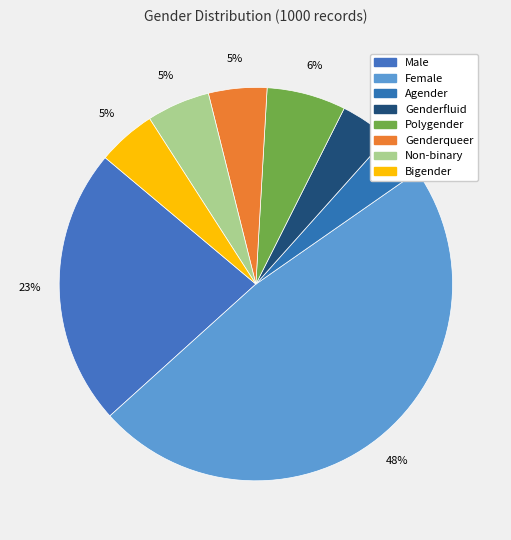

What is the ratio of the value at Genderqueer to the value at Agender?

1.3